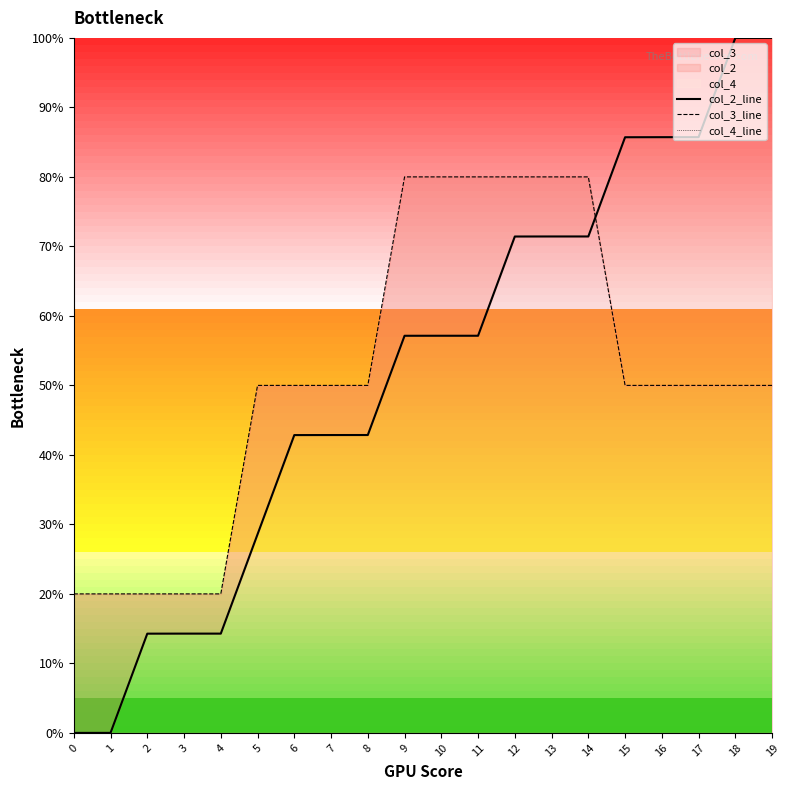

How many col_3_line values are between 50 and 80?

15